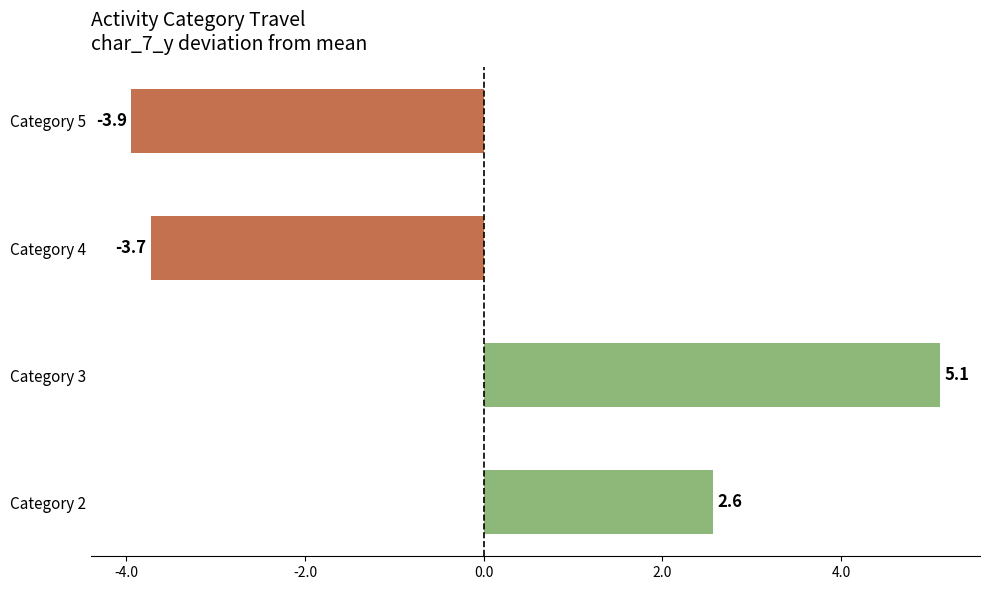

Which has a higher value, Category 3 or Category 2?

Category 3